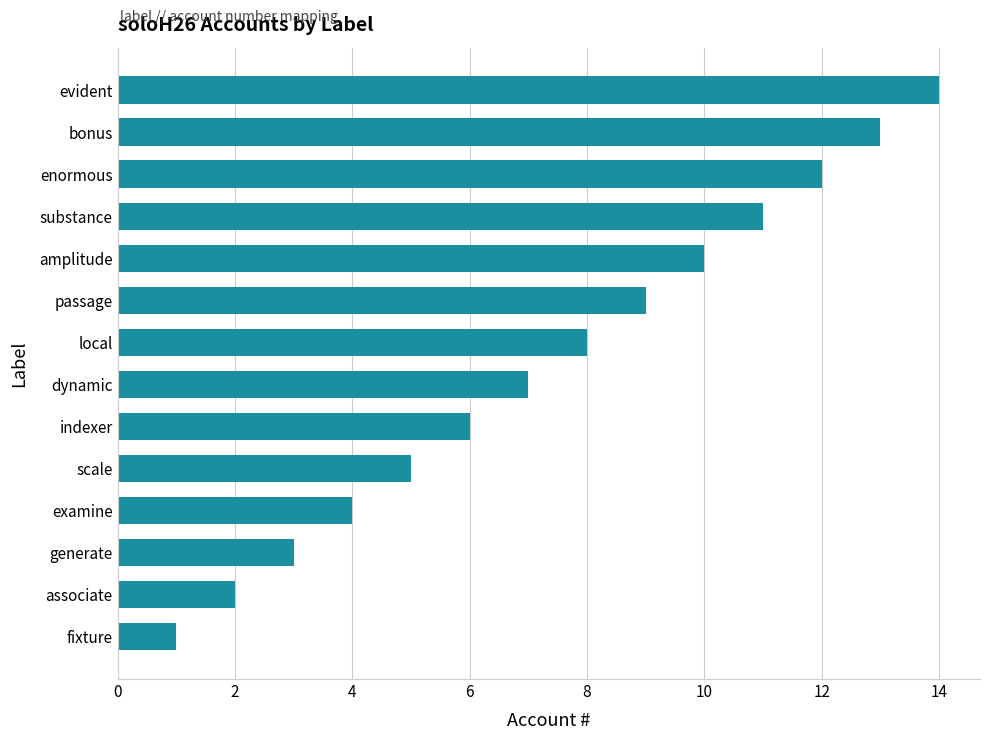

The chart shows a value of 3 at local. True or false?

False